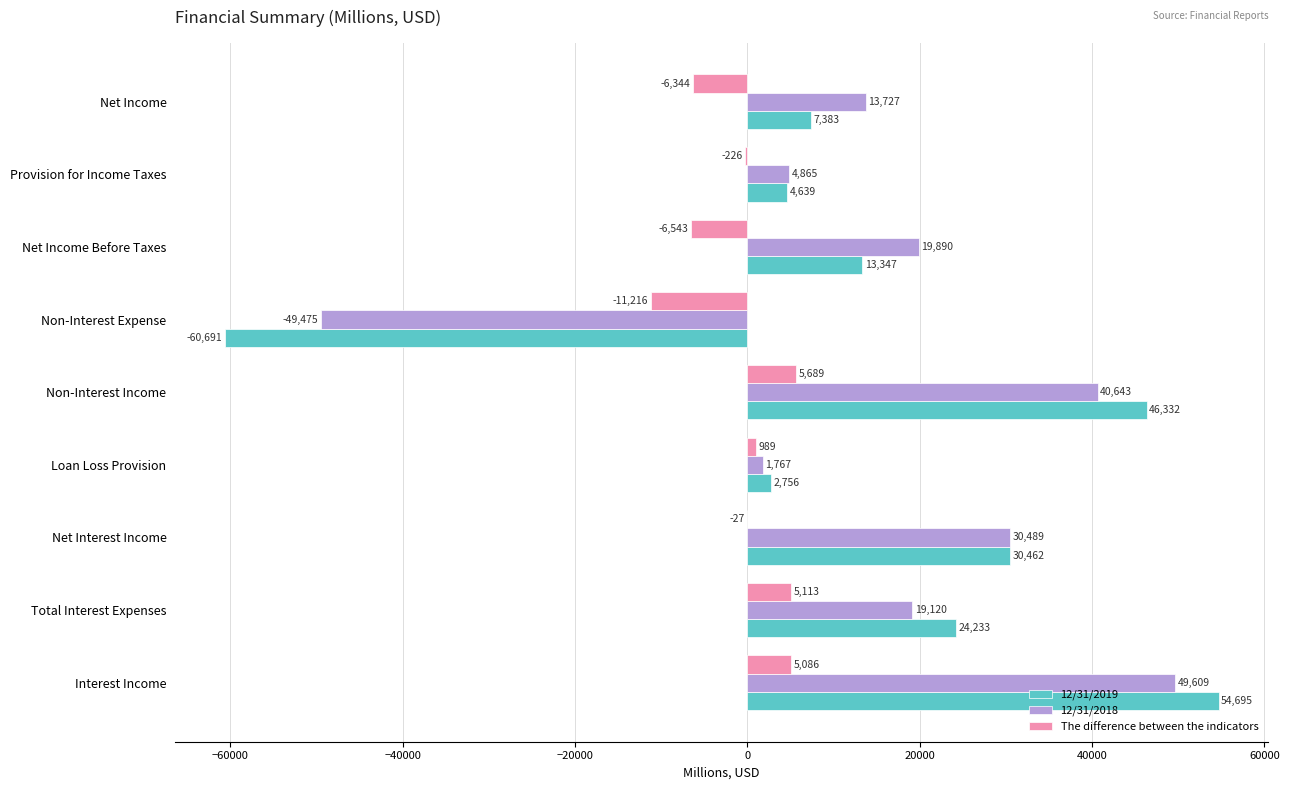

Which series changed the most between Total Interest Expenses and Net Income Before Taxes?

The difference between the indicators